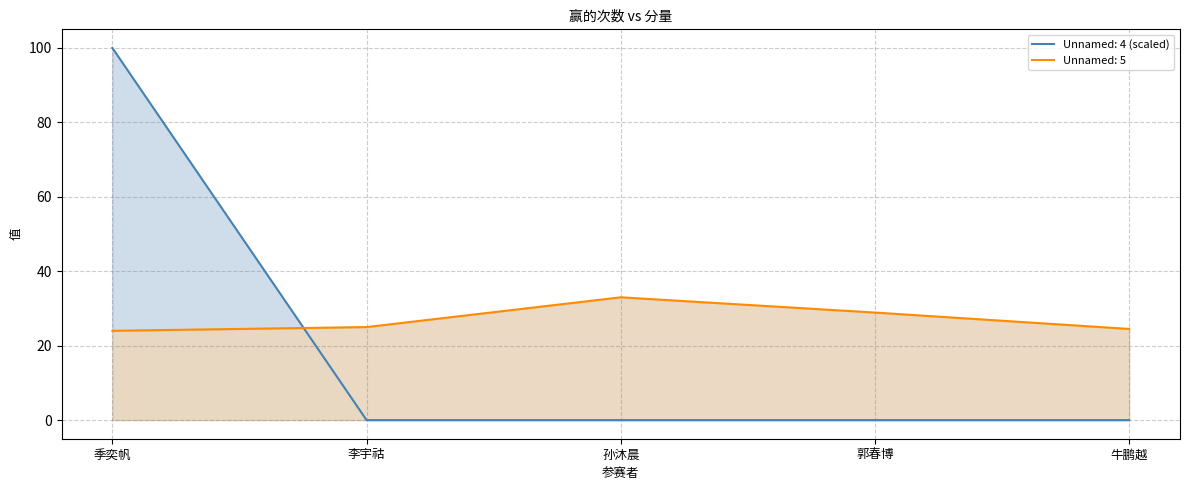

What is the total value across all series at 郭春博?

28.9